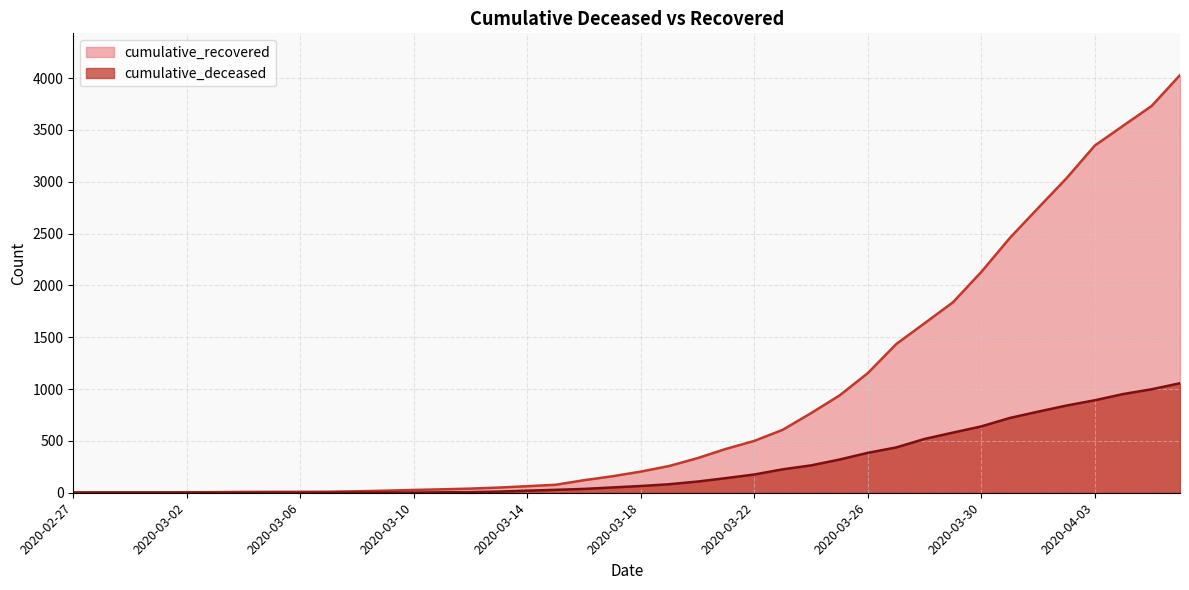

Reading left to right, extract all data points from this chart.

cumulative_recovered: 2020-02-27=3	2020-02-28=4	2020-02-29=4	2020-03-01=4	2020-03-02=5	2020-03-03=6	2020-03-04=8	2020-03-05=9	2020-03-06=9	2020-03-07=10	2020-03-08=14	2020-03-09=20	2020-03-10=27	2020-03-11=33	2020-03-12=40	2020-03-13=50	2020-03-14=63	2020-03-15=77	2020-03-16=121	2020-03-17=159	2020-03-18=204	2020-03-19=258	2020-03-20=334	2020-03-21=423	2020-03-22=500	2020-03-23=607	2020-03-24=768	2020-03-25=938	2020-03-26=1154	2020-03-27=1434	2020-03-28=1635	2020-03-29=1837	2020-03-30=2130	2020-03-31=2456	2020-04-01=2746	2020-04-02=3033	2020-04-03=3349	2020-04-04=3540	2020-04-05=3730	2020-04-06=4028
cumulative_deceased: 2020-02-27=0	2020-02-28=0	2020-02-29=0	2020-03-01=0	2020-03-02=0	2020-03-03=0	2020-03-04=0	2020-03-05=0	2020-03-06=0	2020-03-07=1	2020-03-08=2	2020-03-09=2	2020-03-10=2	2020-03-11=4	2020-03-12=6	2020-03-13=11	2020-03-14=20	2020-03-15=28	2020-03-16=37	2020-03-17=51	2020-03-18=65	2020-03-19=82	2020-03-20=108	2020-03-21=141	2020-03-22=176	2020-03-23=226	2020-03-24=264	2020-03-25=320	2020-03-26=385	2020-03-27=437	2020-03-28=519	2020-03-29=580	2020-03-30=640	2020-03-31=721	2020-04-01=782	2020-04-02=841	2020-04-03=892	2020-04-04=952	2020-04-05=998	2020-04-06=1056